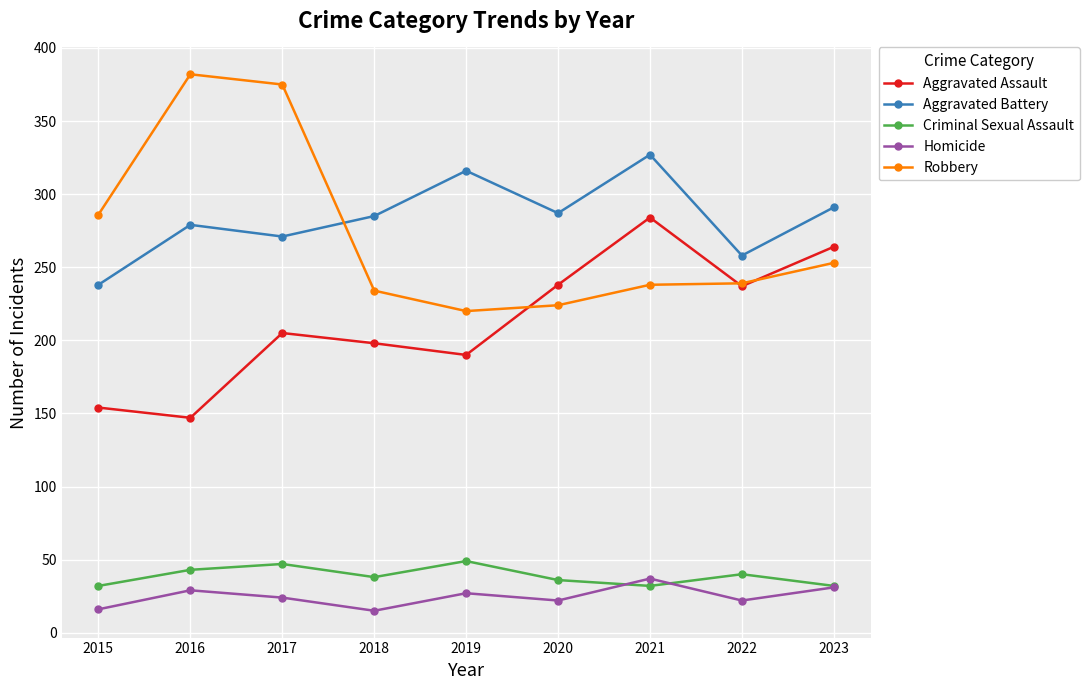

What is the sum of the Homicide values at 2023 and 2022?

53